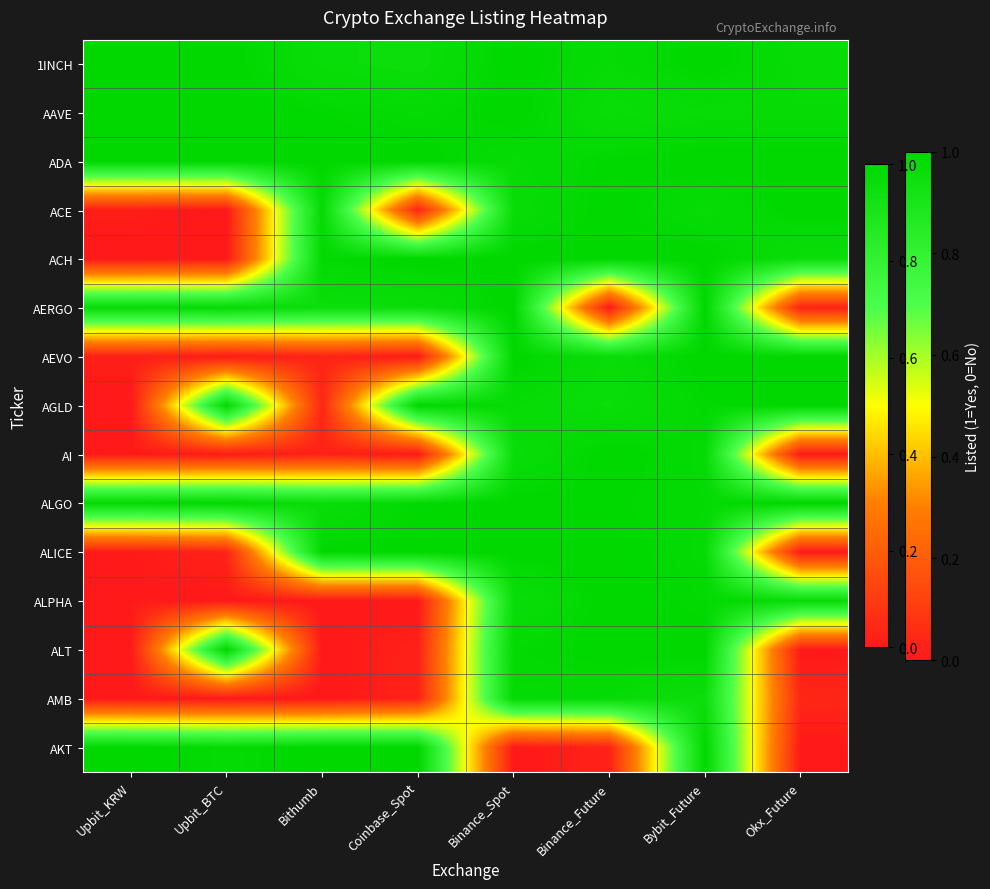

Which has a higher value, Upbit_KRW or Binance_Spot?

Binance_Spot